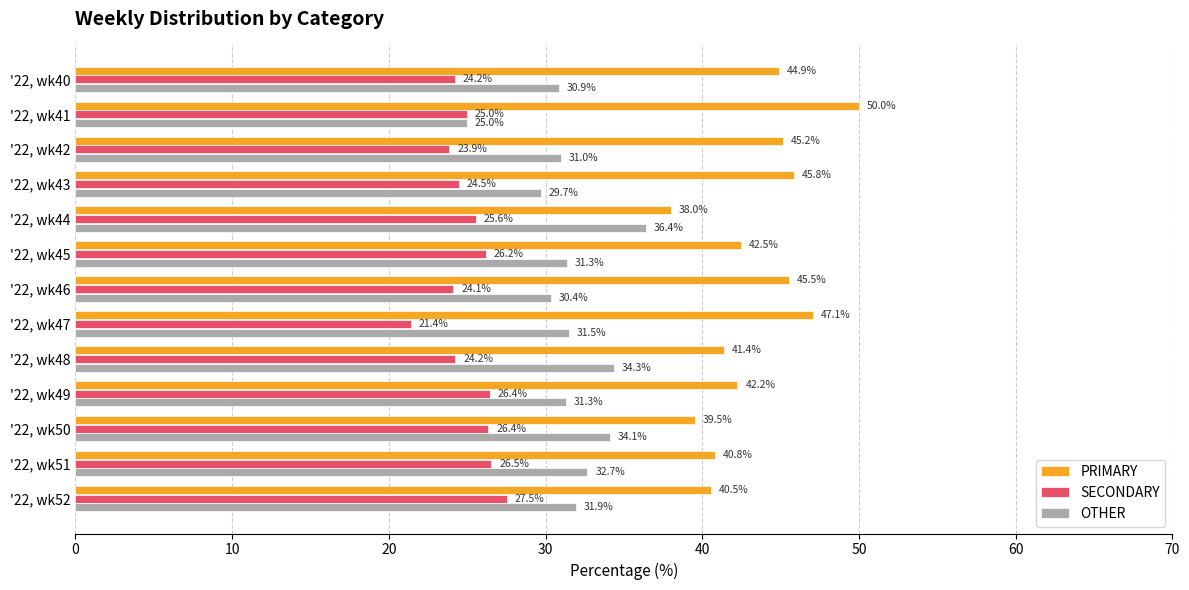

Is the value of SECONDARY at '22, wk41 greater than the value of PRIMARY at '22, wk47?

No